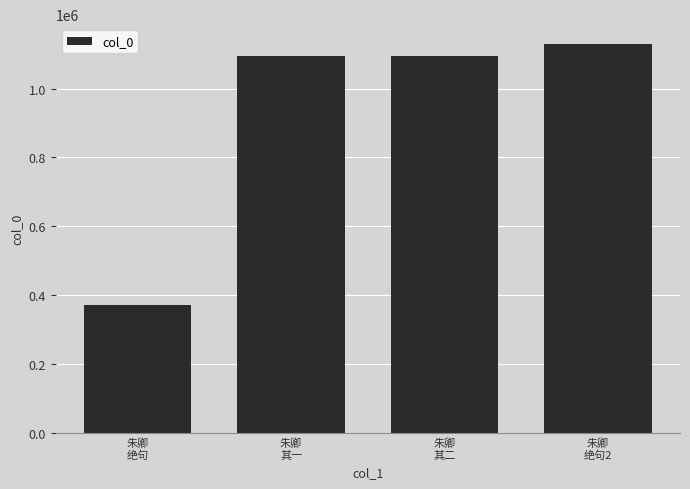

What is the minimum value shown in the chart?

370121